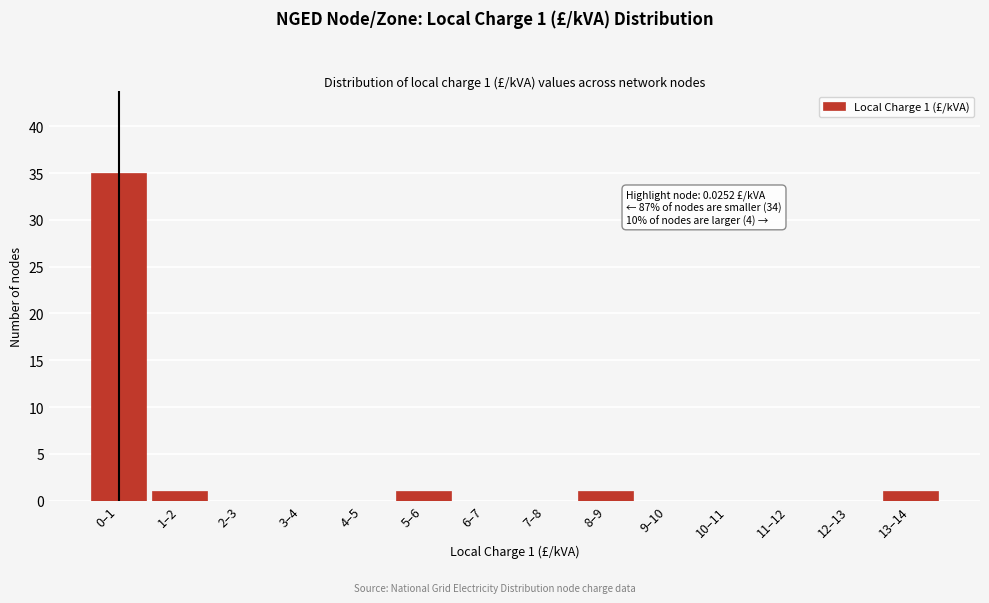

Reading left to right, list all the values displayed in this chart.

0–1=35	1–2=1	2–3=0	3–4=0	4–5=0	5–6=1	6–7=0	7–8=0	8–9=1	9–10=0	10–11=0	11–12=0	12–13=0	13–14=1